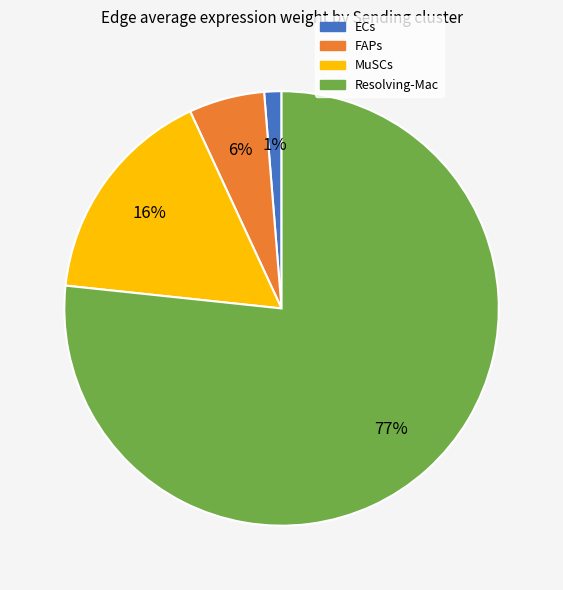

Which slice represents more than half of the pie?

Resolving-Mac